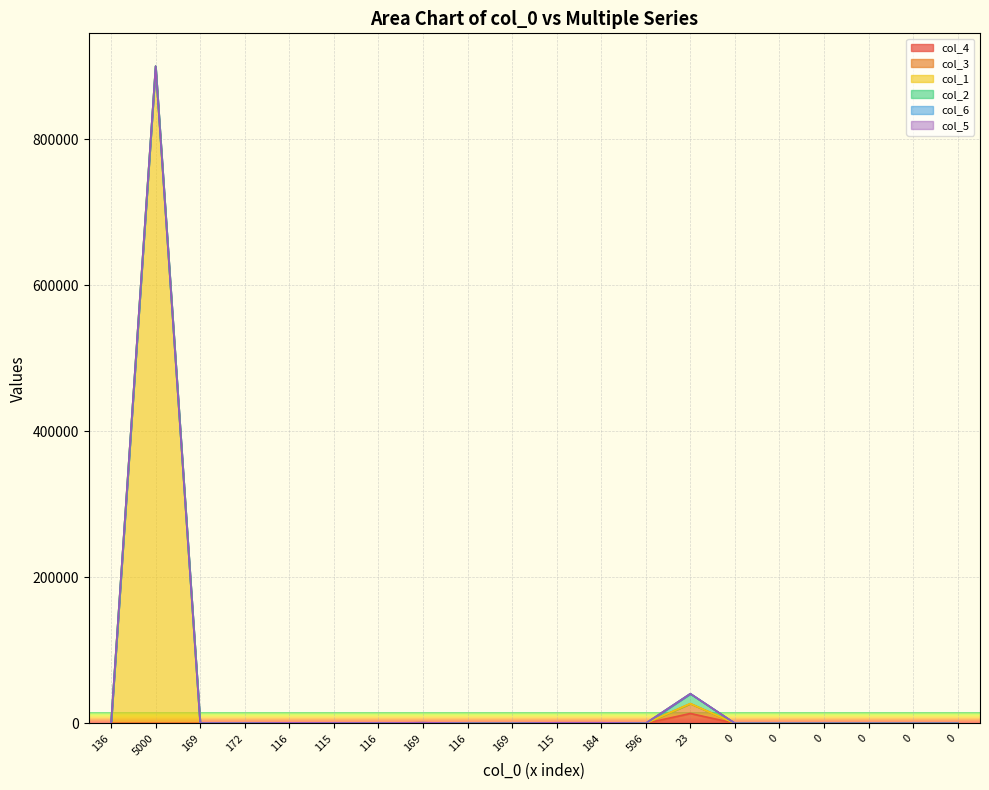

What is the sum of all col_4 values?

14986